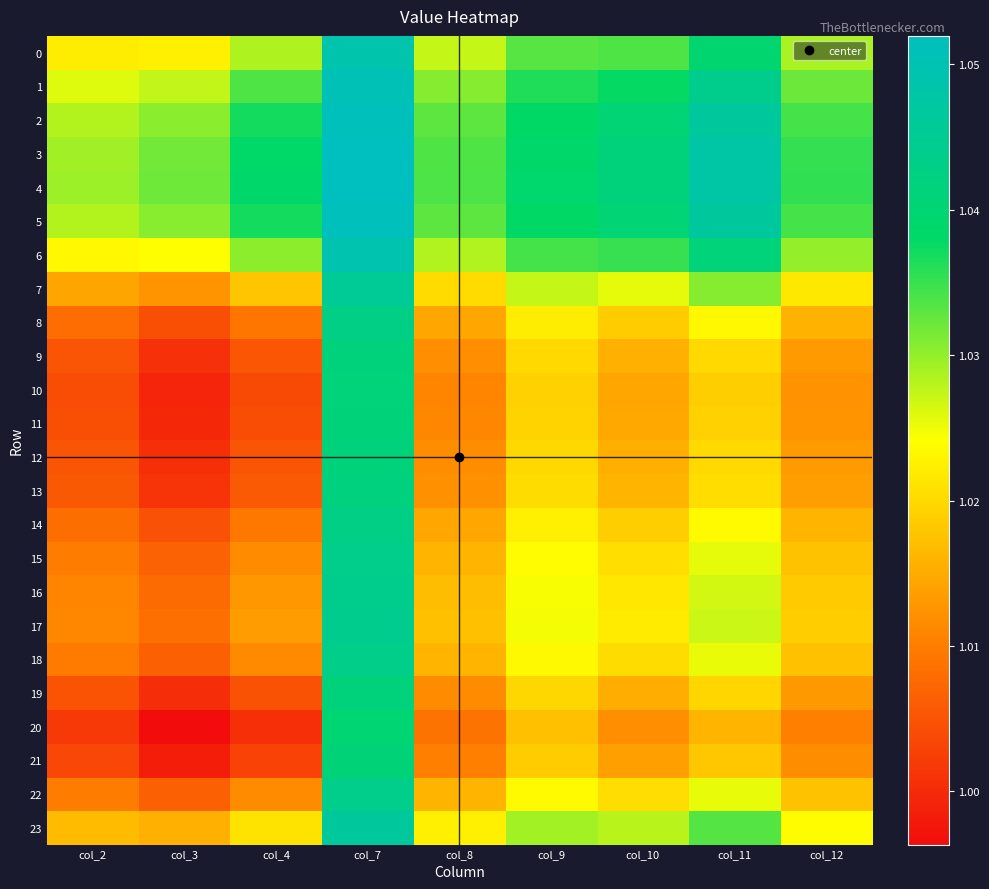

Which label corresponds to the largest value in the chart?

col_7